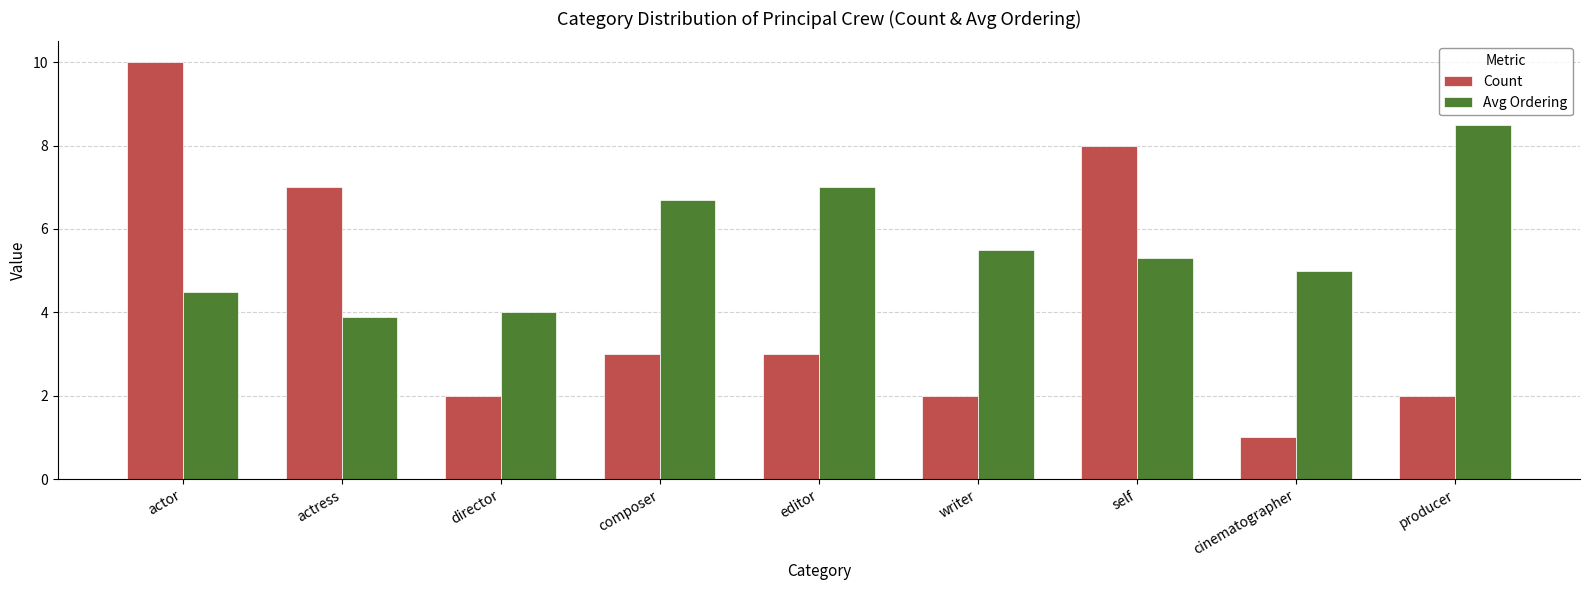

Reading right to left, list all the values displayed in this chart.

Count: producer=2.0	cinematographer=1.0	self=8.0	writer=2.0	editor=3.0	composer=3.0	director=2.0	actress=7.0	actor=10.0
Avg Ordering: producer=8.5	cinematographer=5.0	self=5.3	writer=5.5	editor=7.0	composer=6.7	director=4.0	actress=3.9	actor=4.5